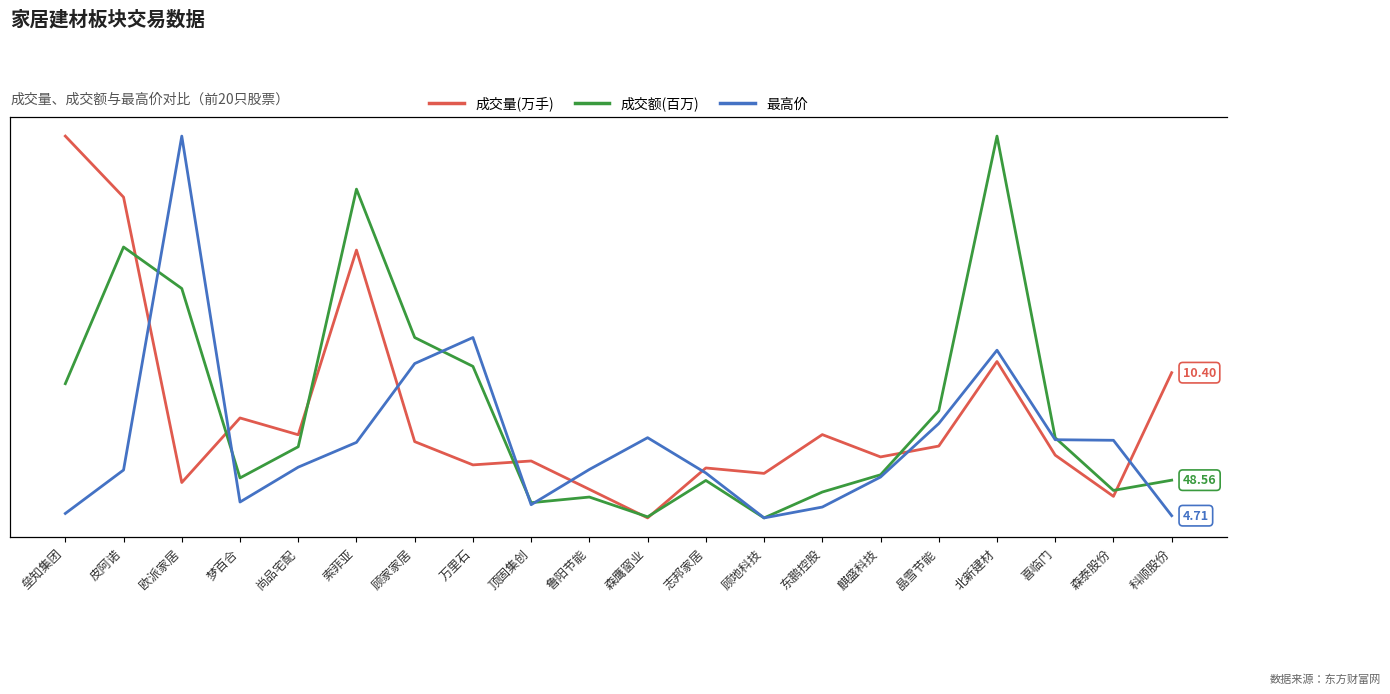

Reading right to left, extract all data points from this chart.

成交量(万手): 10.4	2.4	5.1	11.1	5.7	5.0	6.4	3.9	4.3	1.1	2.9	4.7	4.5	6.0	18.3	6.4	7.5	3.3	21.7	25.6
成交额(百万): 48.6	40.0	84.2	337.8	106.9	53.1	38.6	16.8	48.3	17.7	34.4	29.6	144.2	168.5	293.2	76.7	50.4	209.7	244.5	129.7
最高价: 4.7	16.6	16.7	30.8	19.2	10.8	6.1	4.4	11.4	17.0	12.0	6.4	32.8	28.7	16.2	12.3	6.9	64.5	11.9	5.1